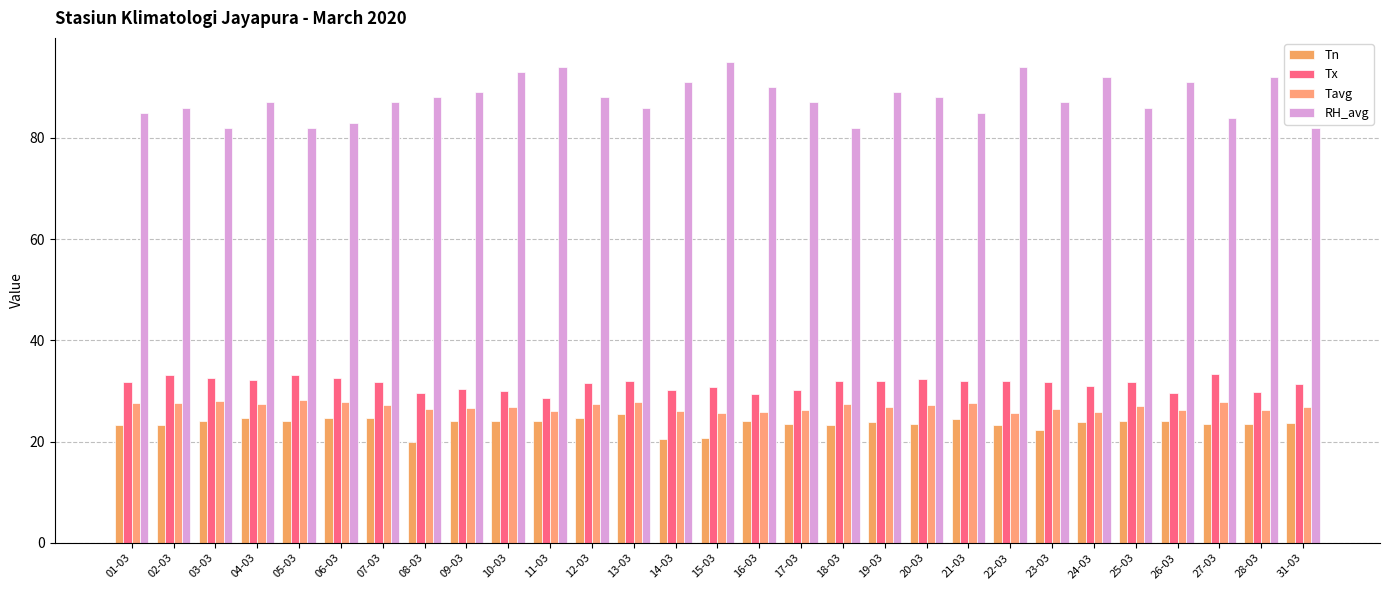

How many distinct data groups are displayed?

4